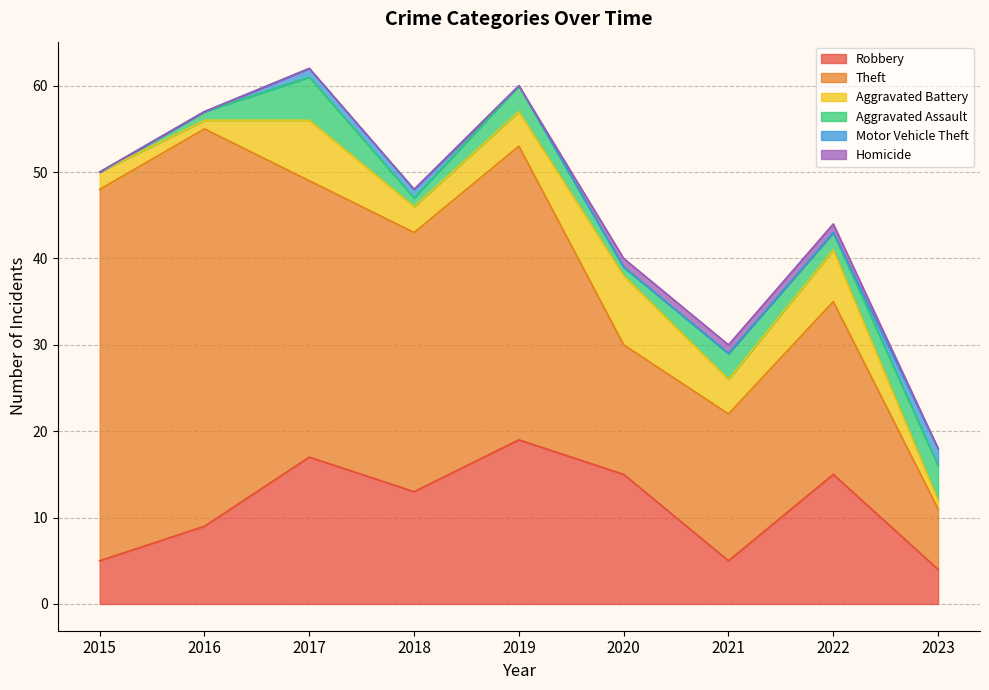

How many categories are shown in the chart?

9